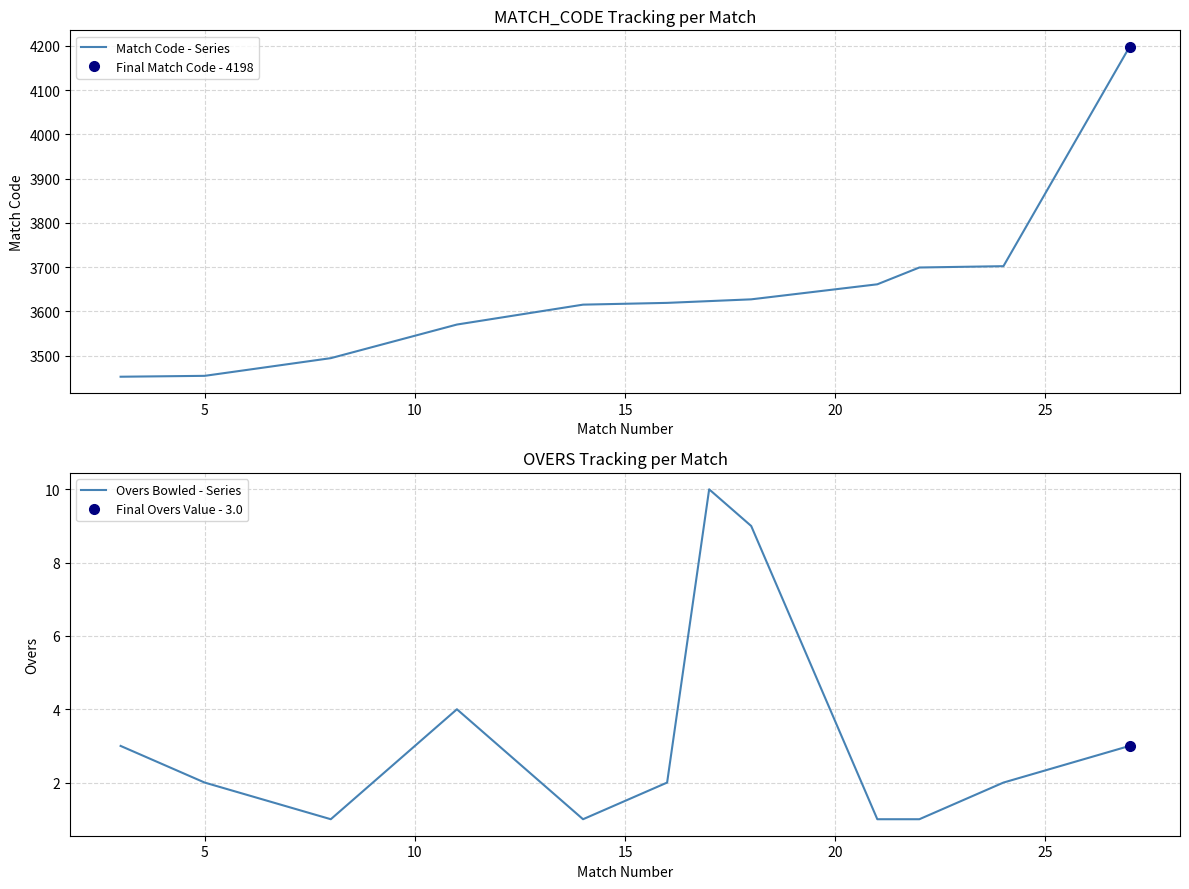

At how many categories does at least one series exceed 2689?

12